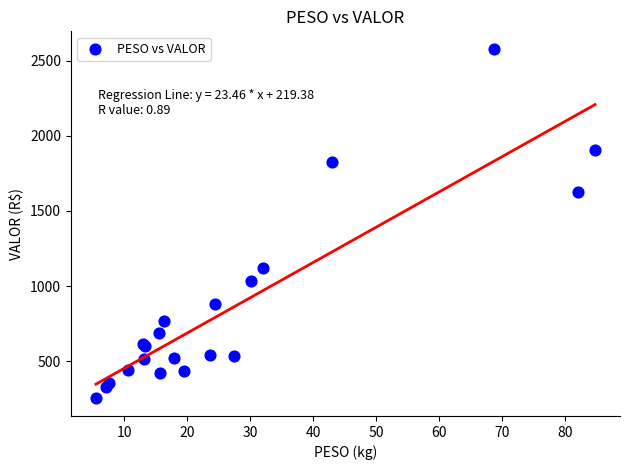

What Y value in the scatter plot is closest to 1415?

1624.2